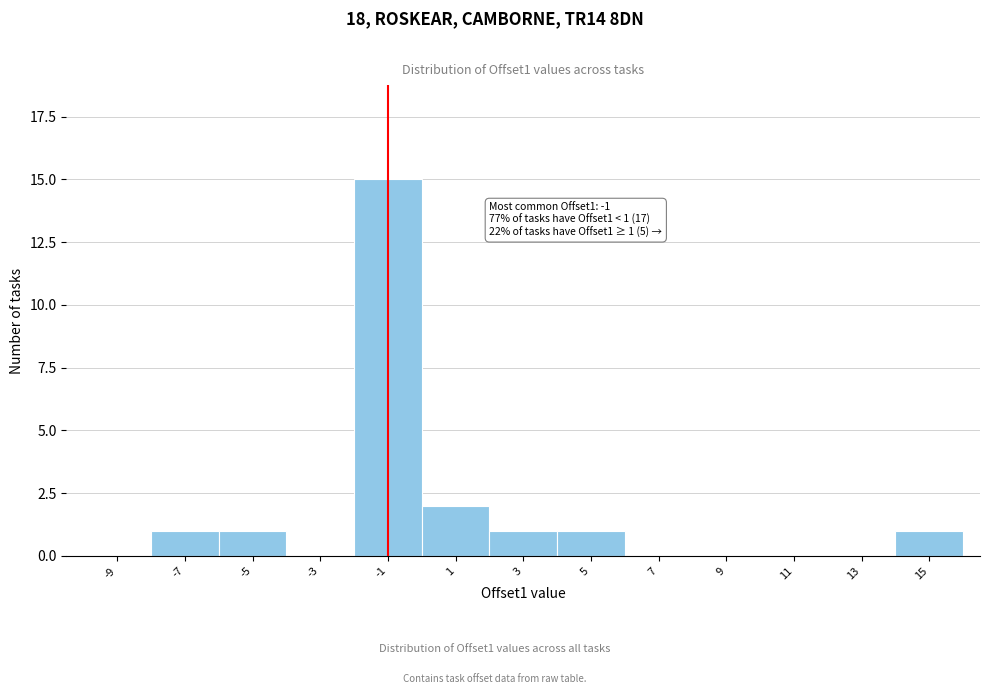

Reading left to right, list all the values displayed in this chart.

-9=0	-7=1	-5=1	-3=0	-1=15	1=2	3=1	5=1	7=0	9=0	11=0	13=0	15=1